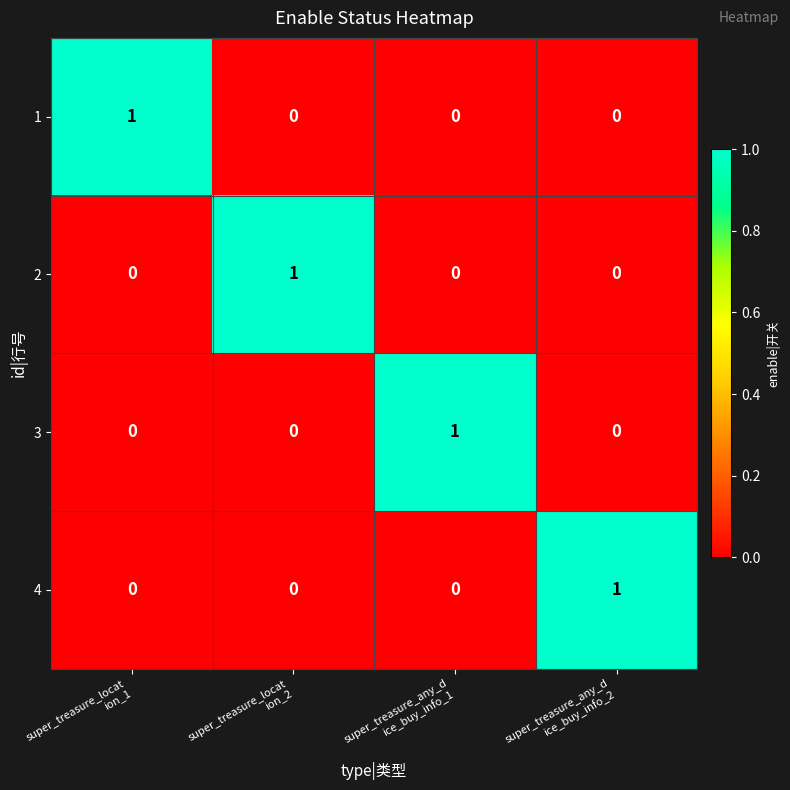

How many 2 values are between 0 and 1?

4